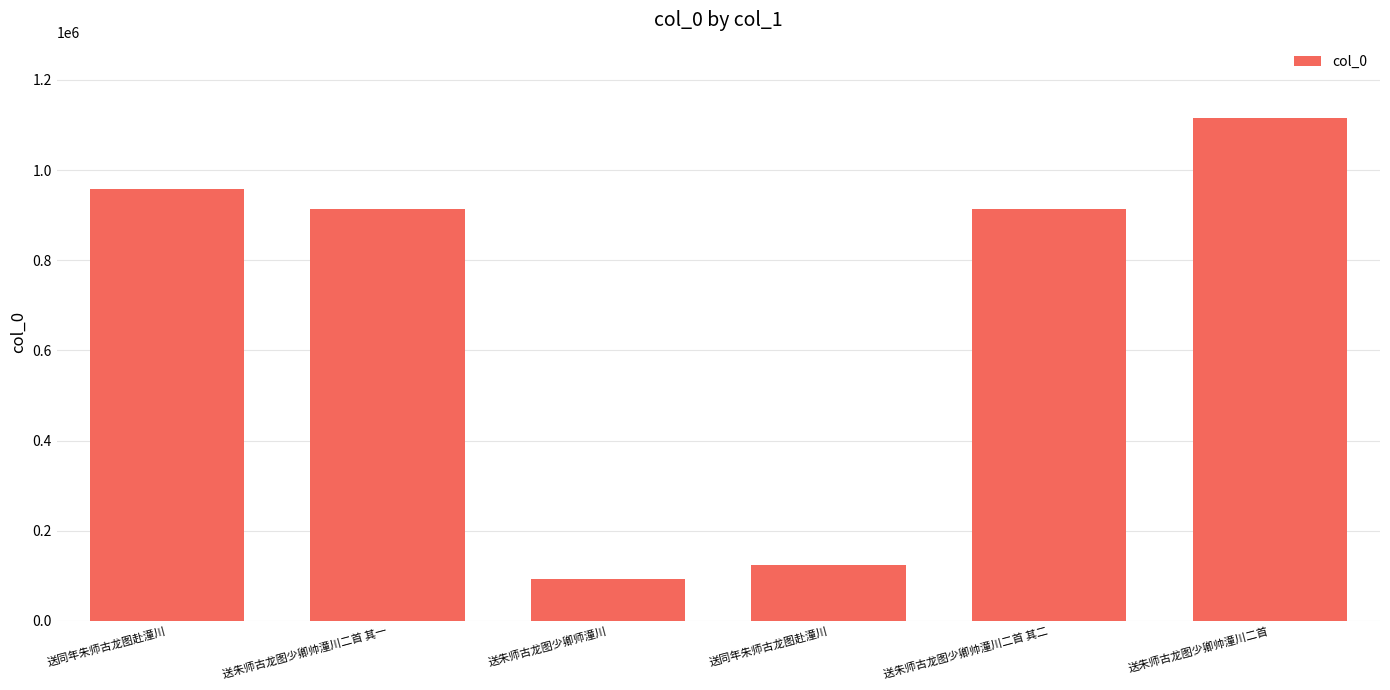

List the labels in order of value, smallest first.

送朱师古龙图少卿师潼川, 送同年朱师古龙图赴潼川, 送朱师古龙图少卿帅潼川二首 其二, 送朱师古龙图少卿帅潼川二首 其一, 送同年朱师古龙图赴潼川, 送朱师古龙图少卿帅潼川二首